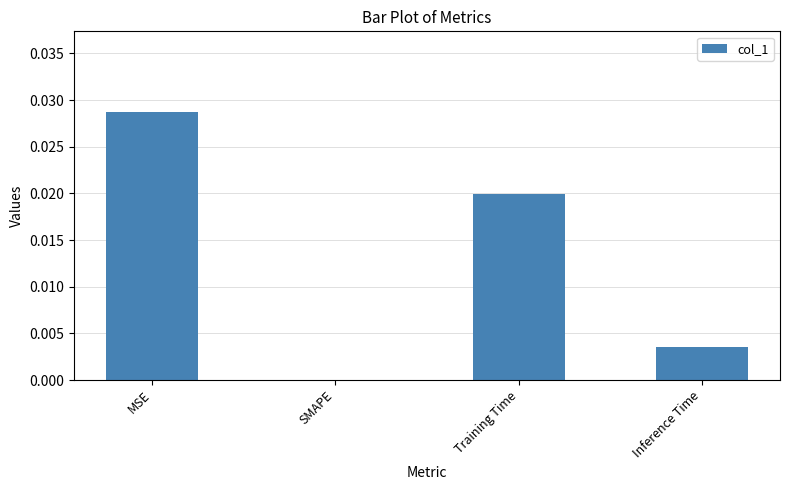

The value at Inference Time is 0.0. True or false?

True